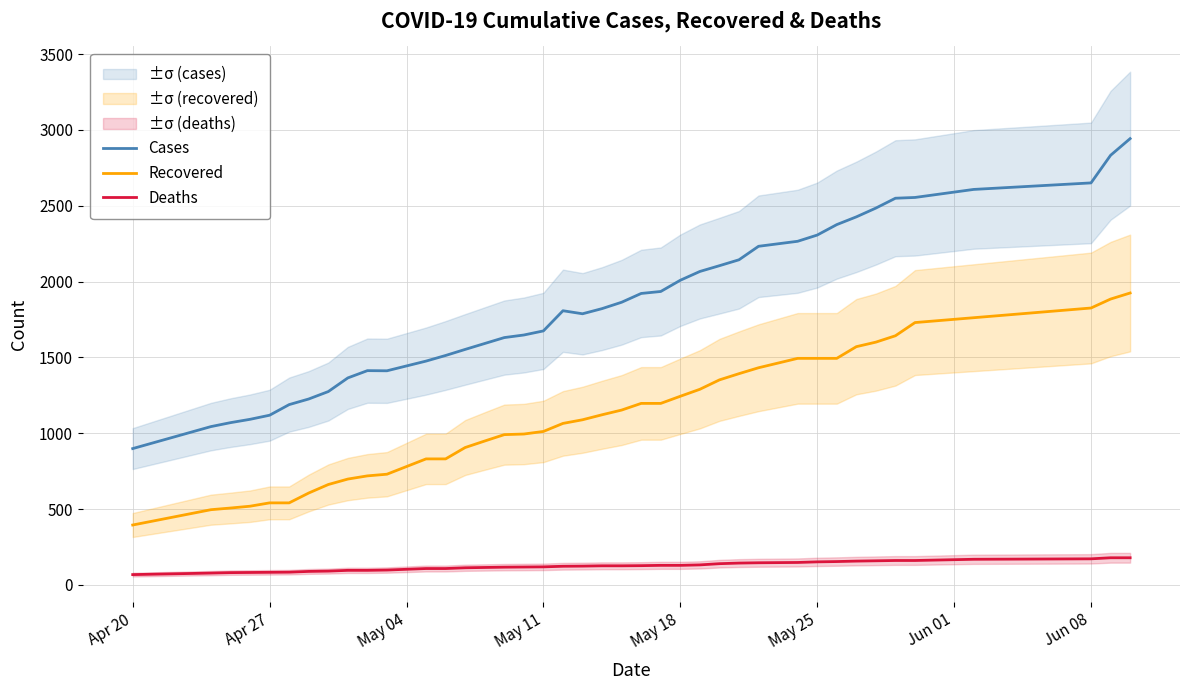

How many distinct data groups are displayed?

3